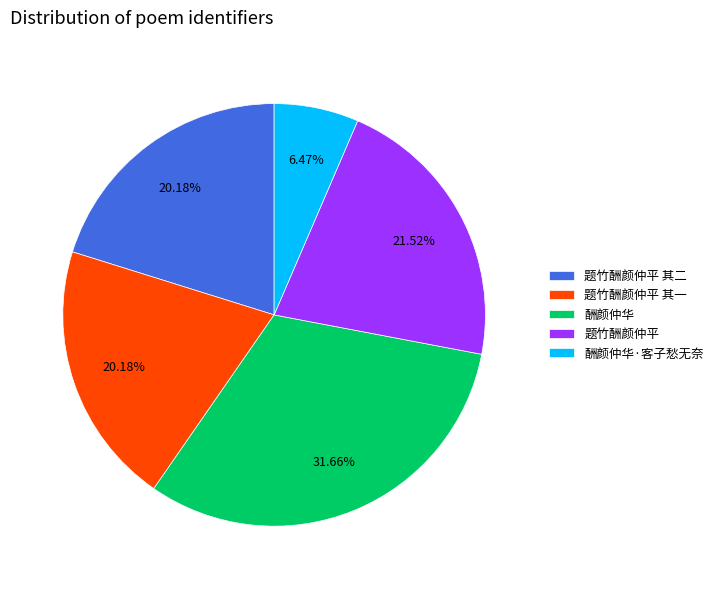

Count the number of slices in the pie.

5